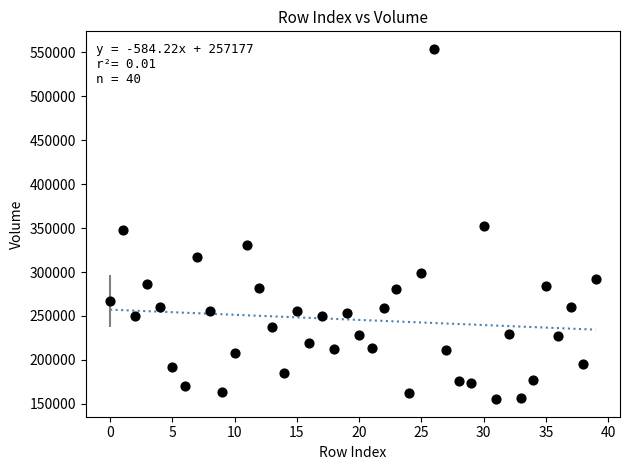

What is the range of Y values (max minus min)?

398592